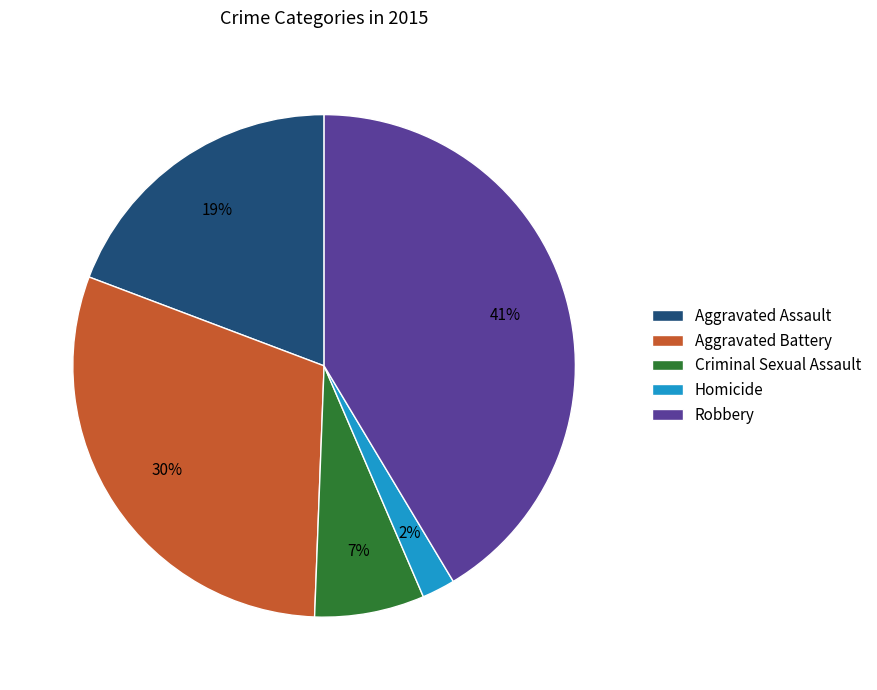

To the nearest percent, what is the difference between the Criminal Sexual Assault and Aggravated Assault slice percentages?

12%